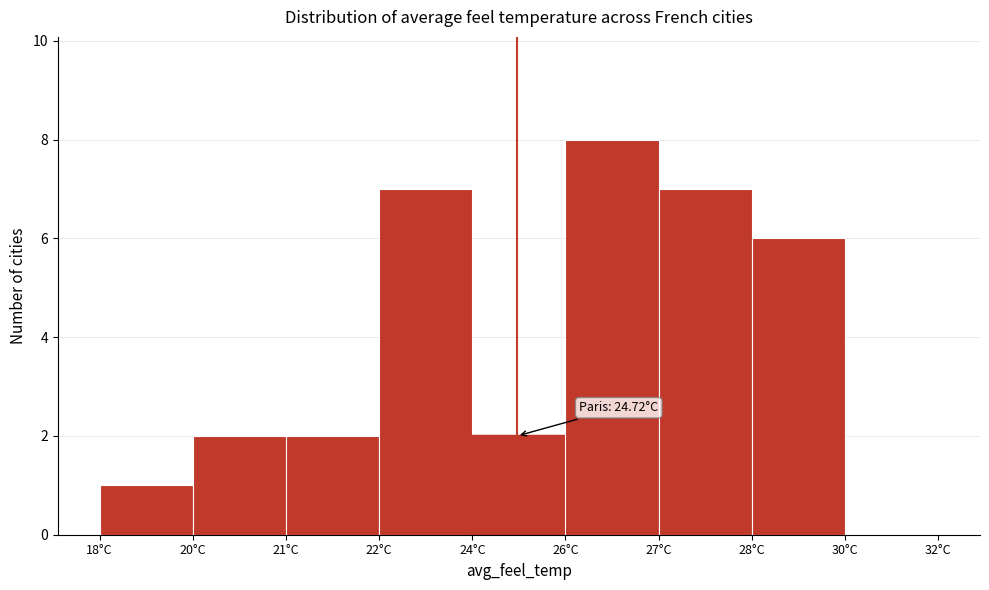

Reading right to left, what are all the values shown in this chart?

30°C=0	28°C=6	27°C=7	26°C=8	24°C=2	22°C=7	21°C=2	20°C=2	18°C=1